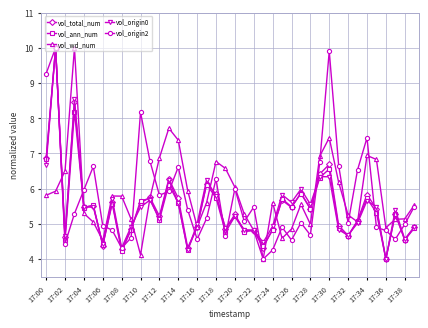

Does the chart have visible grid lines?

Yes